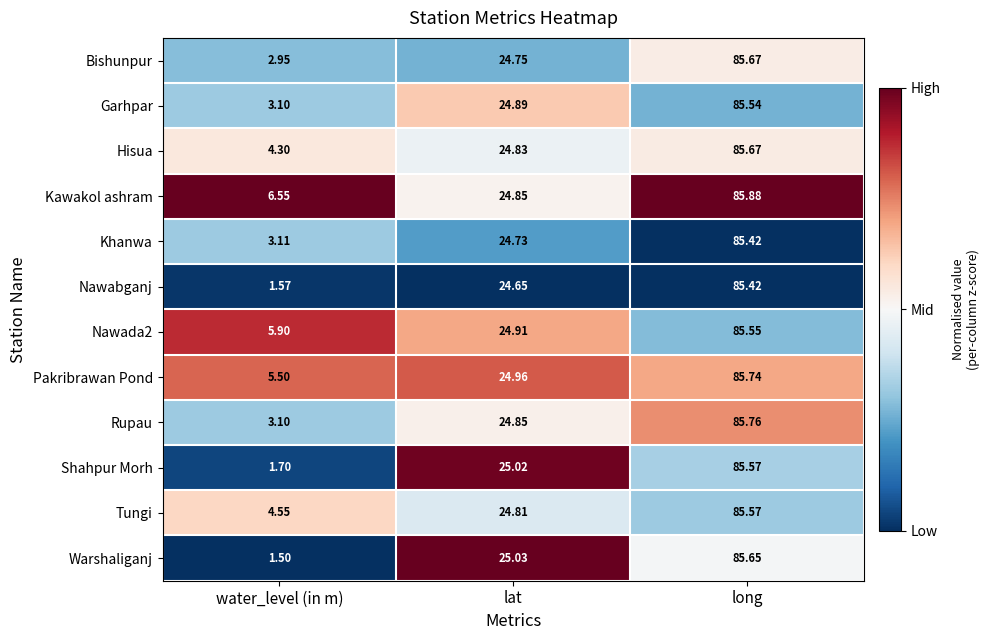

Rank the categories by Khanwa value from lowest to highest.

water_level (in m), lat, long